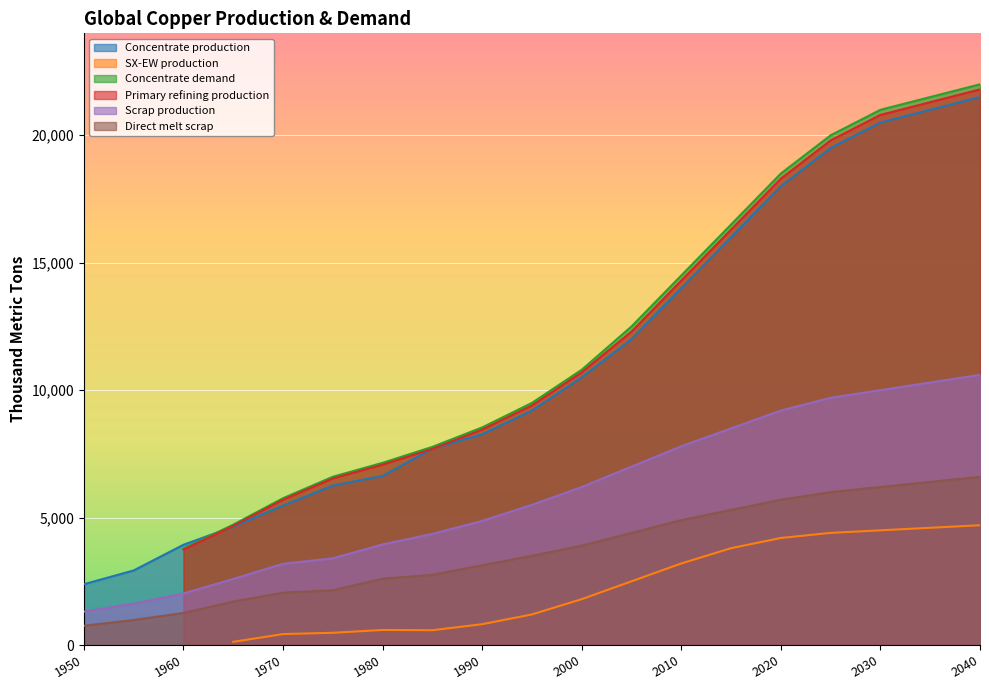

True or false: Scrap production and Direct melt scrap intersect in this chart.

False